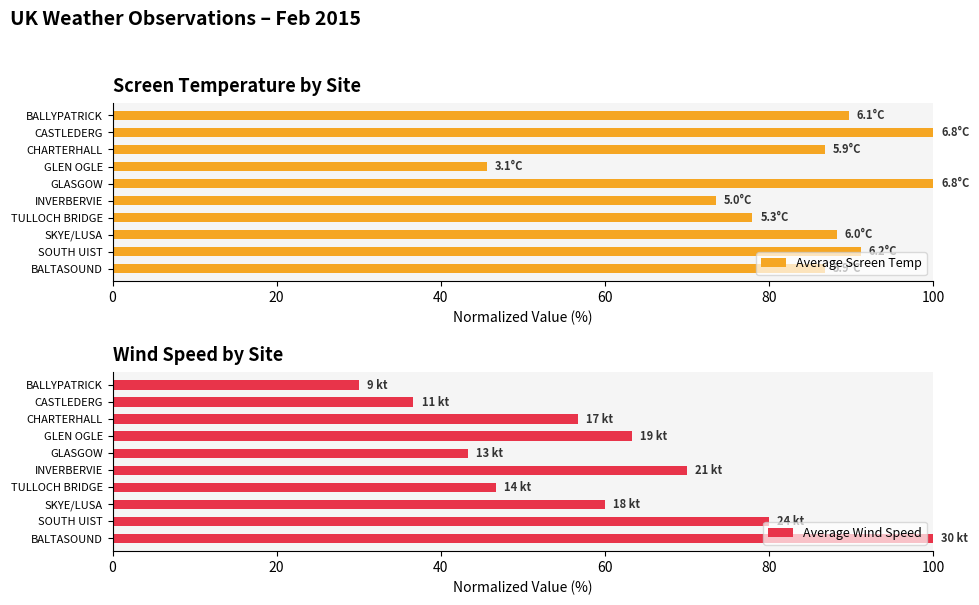

What is the sum of the Average Wind Speed values at CHARTERHALL and BALTASOUND?

156.7